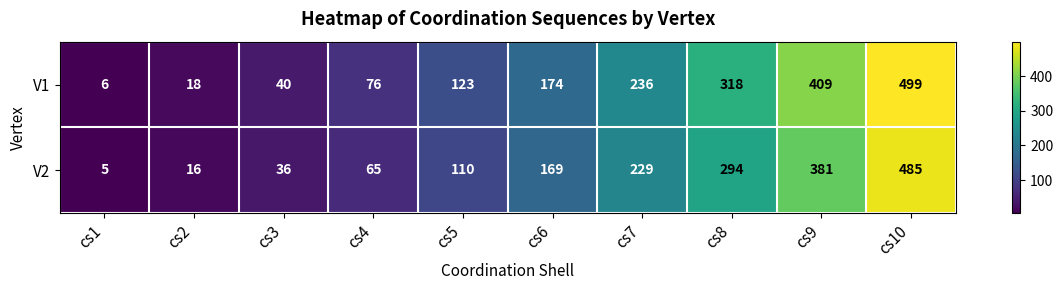

Is it true that V1 equals 362 at cs7?

False